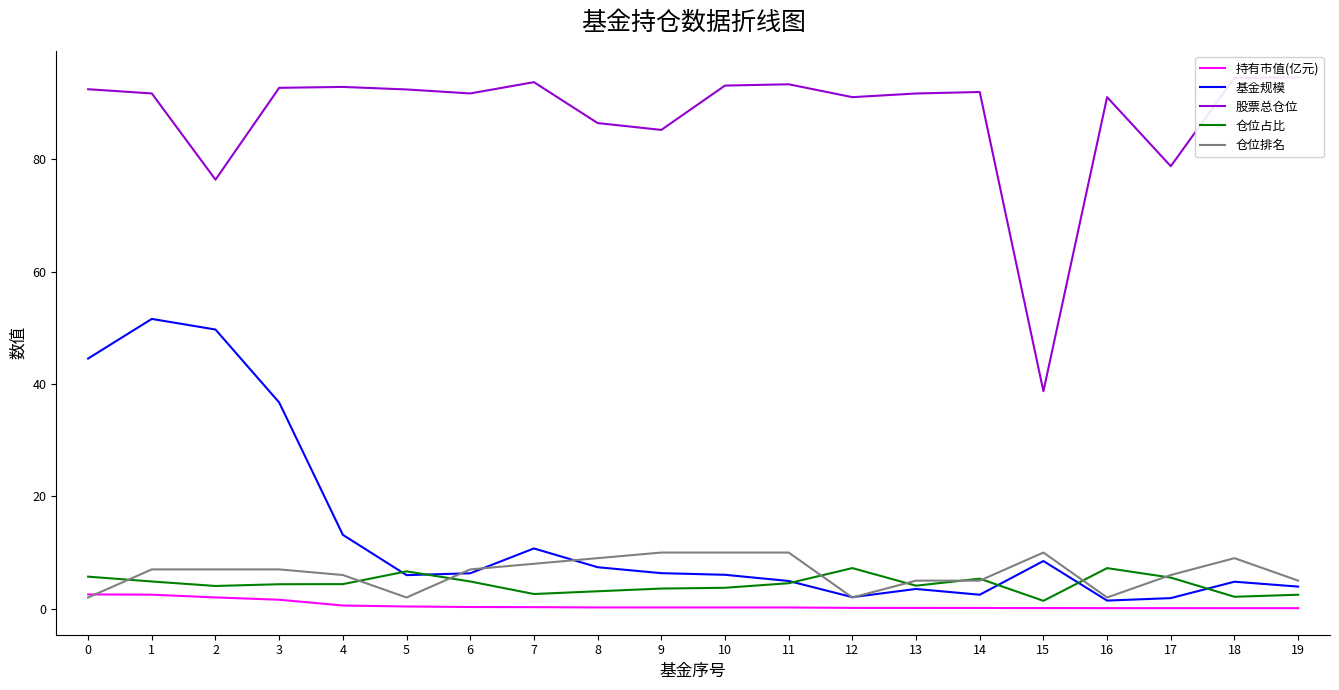

Where is the first local maximum for 基金规模?

1